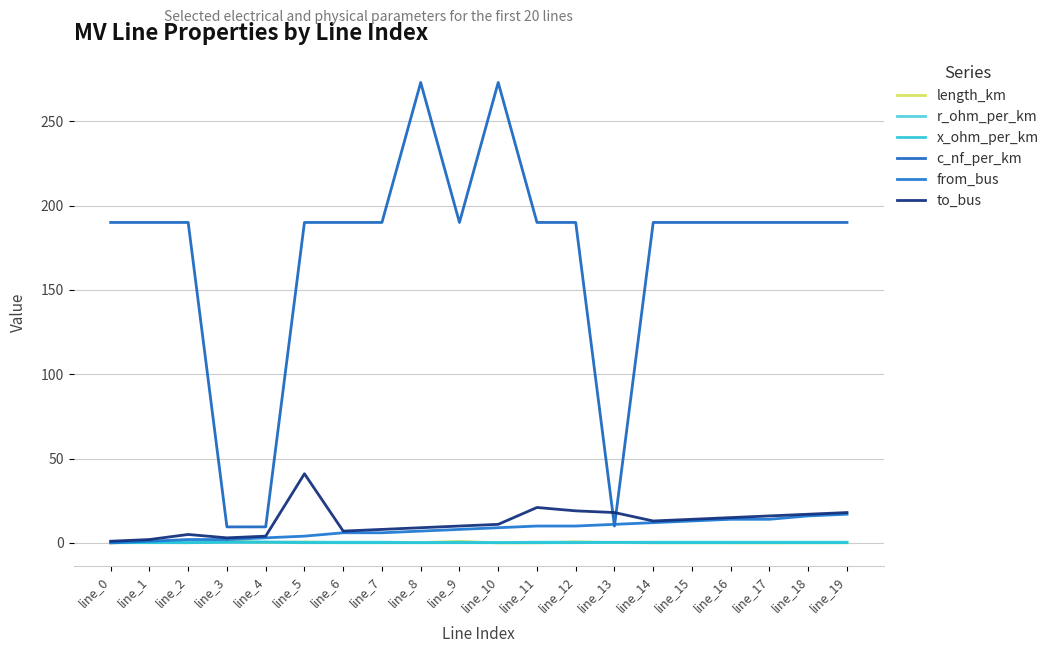

Is it true that x_ohm_per_km equals 0.1 at line_8?

True